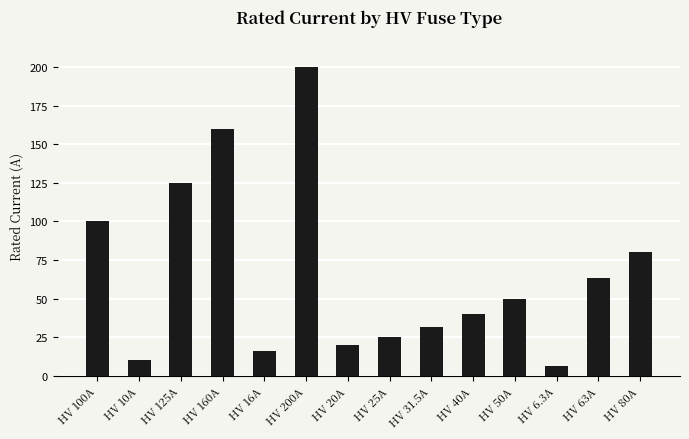

True or false: the data shows 160.0 at HV 160A.

True